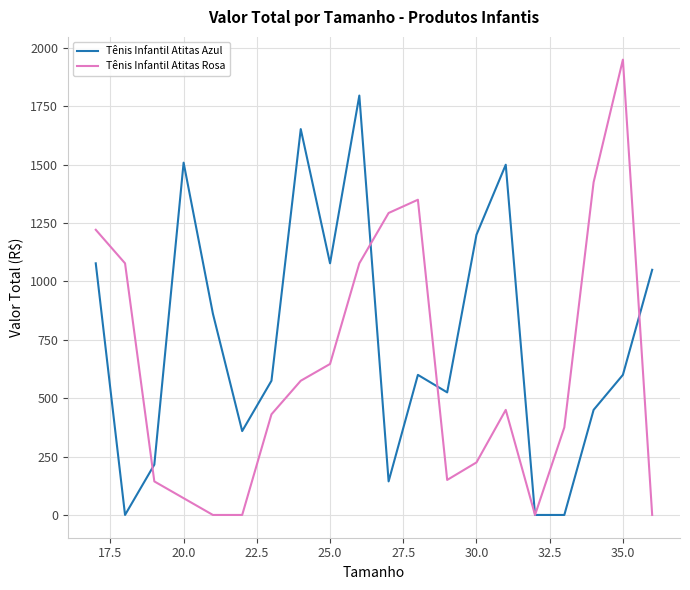

True or false: Tênis Infantil Atitas Rosa and Tênis Infantil Atitas Azul cross at least once.

True